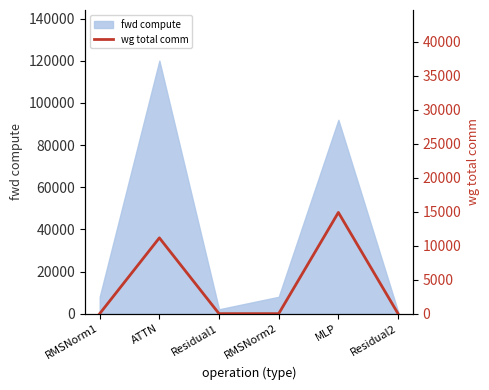

At which category does the data reach its first local peak?

ATTN